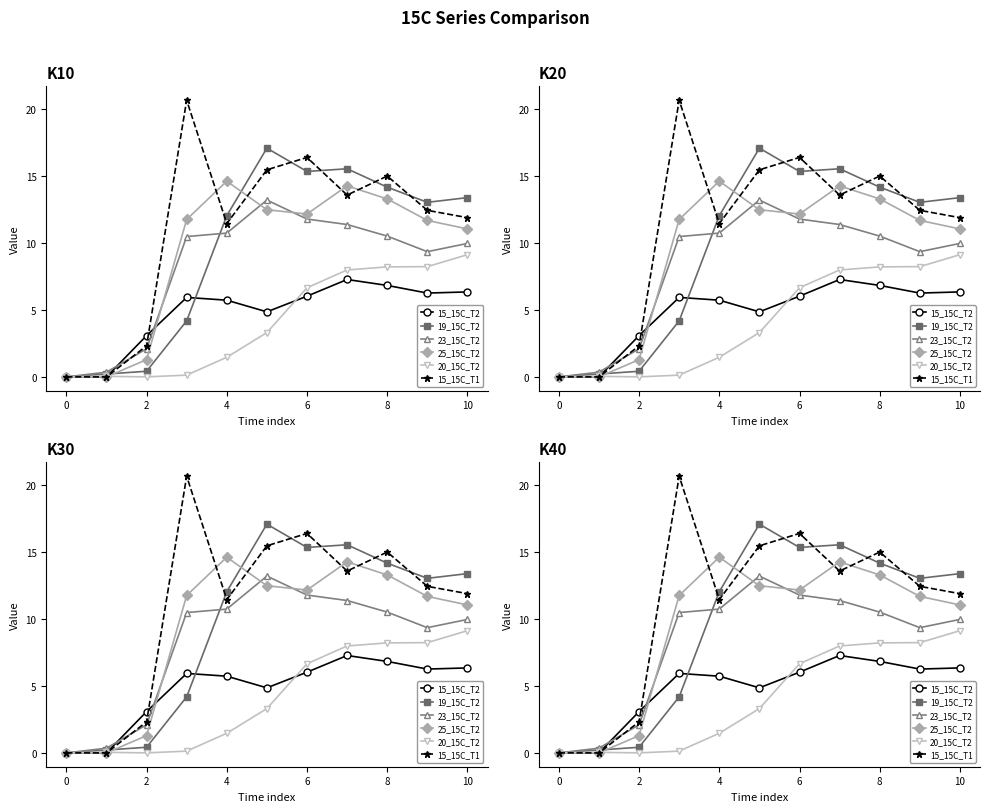

At how many categories does at least one series exceed 10?

8